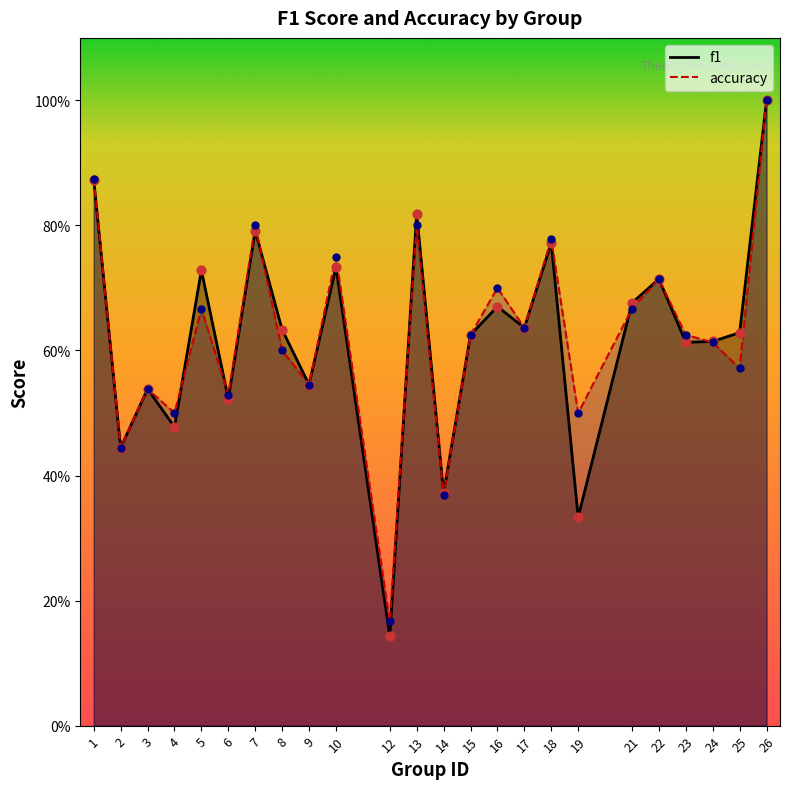

Which series reaches the minimum Y coordinate?

f1